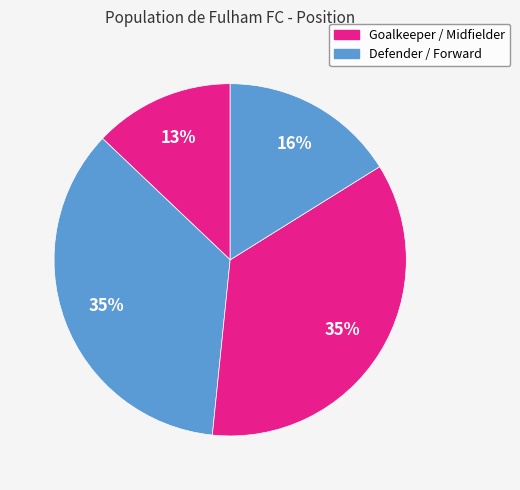

Rank the categories by value from highest to lowest.

Defender, Midfielder, Forward, Goalkeeper